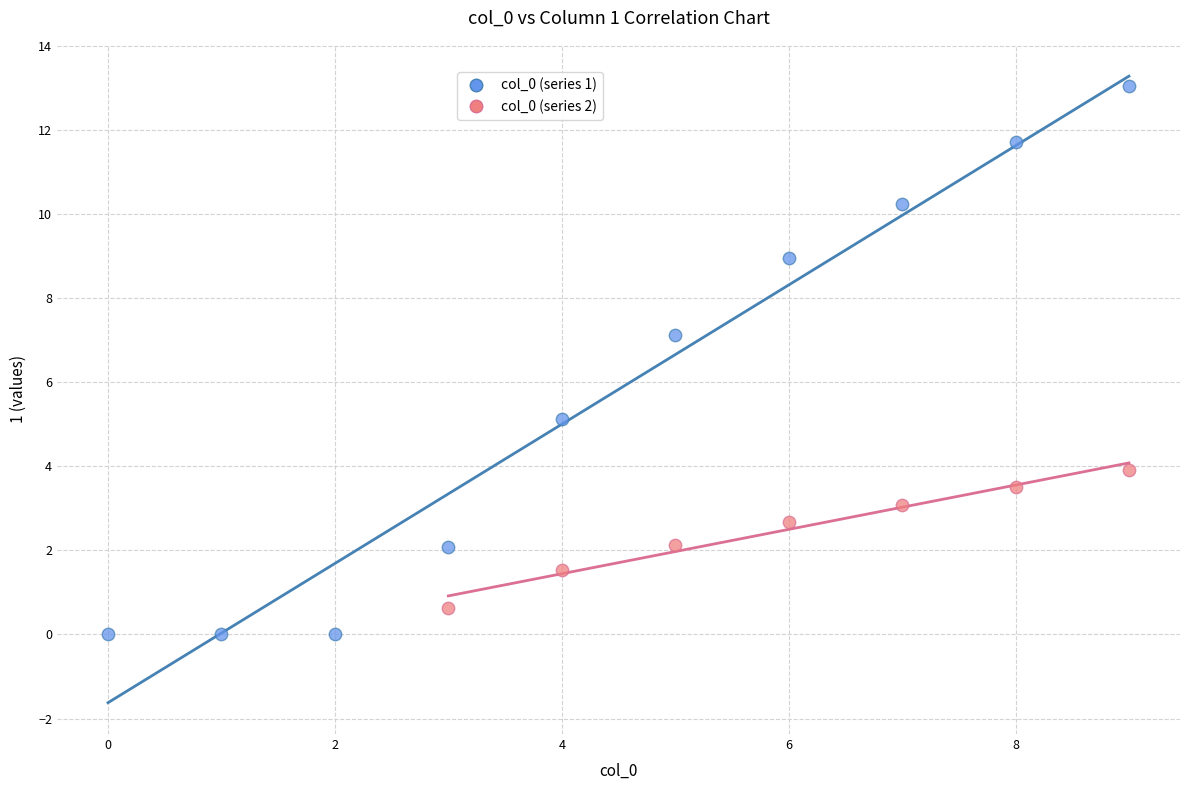

Which series reaches the maximum Y coordinate?

col_0 (series 1)